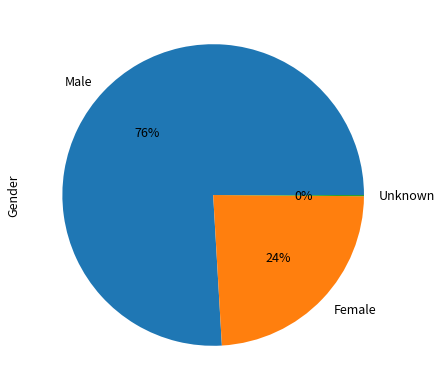

True or false: Male accounts for 76% of the total.

True